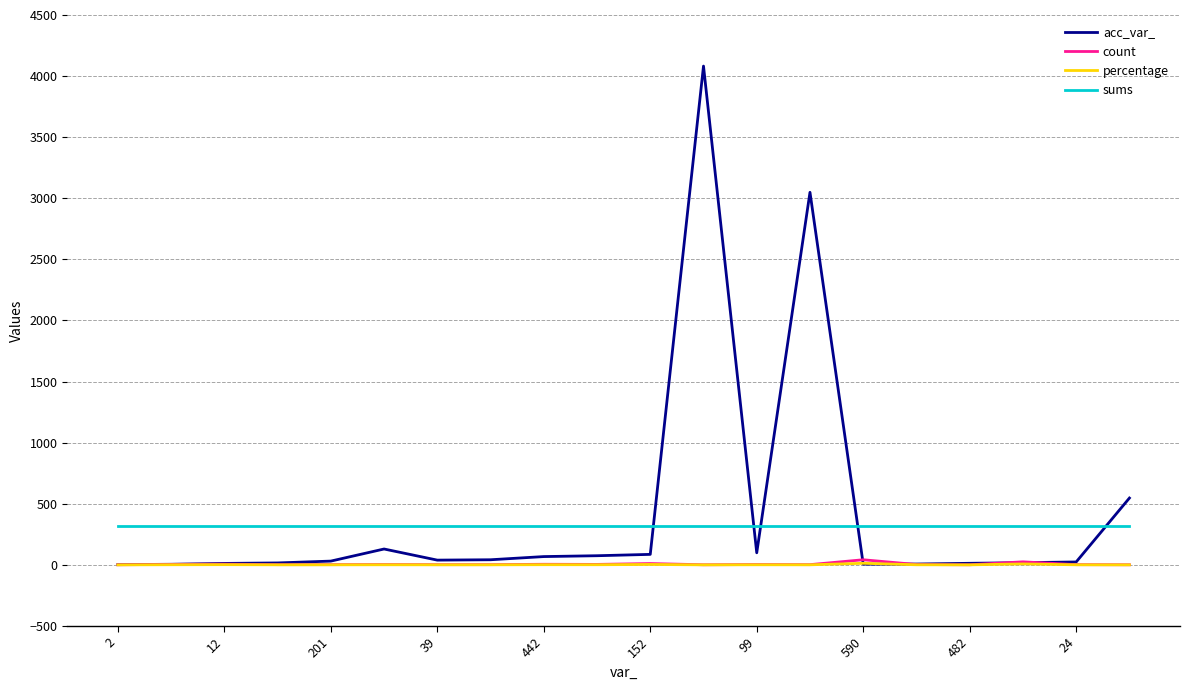

True or false: count and sums intersect in this chart.

False